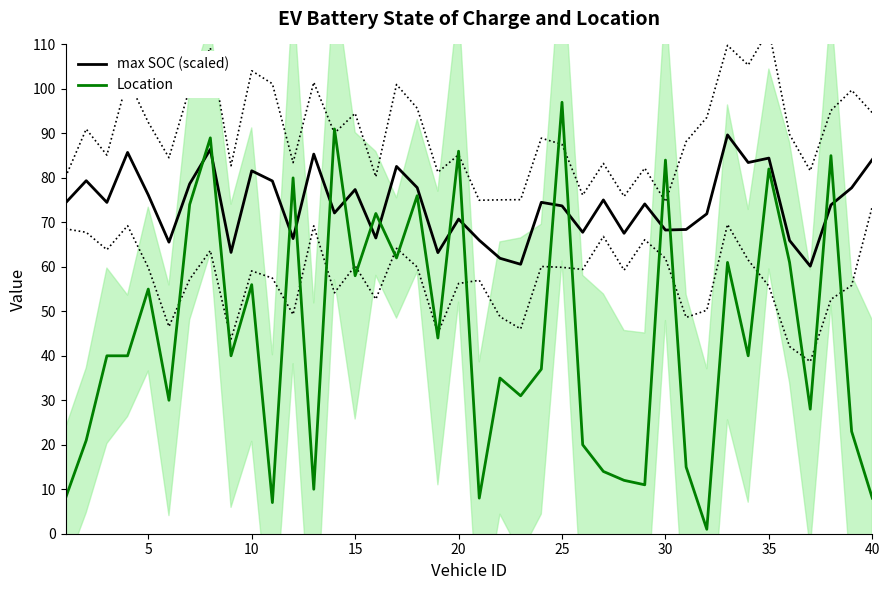

Which series ends up on top after the final intersection of Location and max SOC (scaled)?

max SOC (scaled)